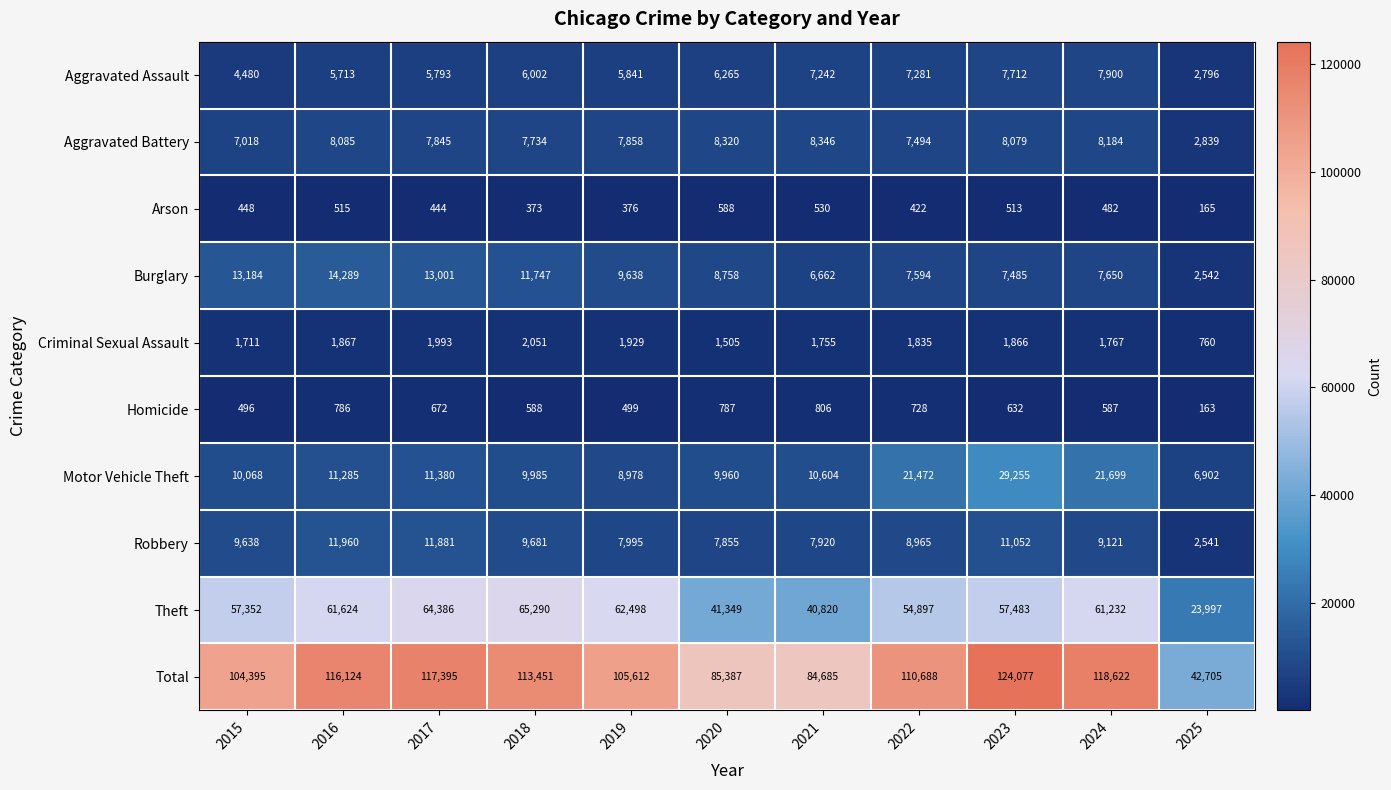

How many distinct data groups are displayed?

10